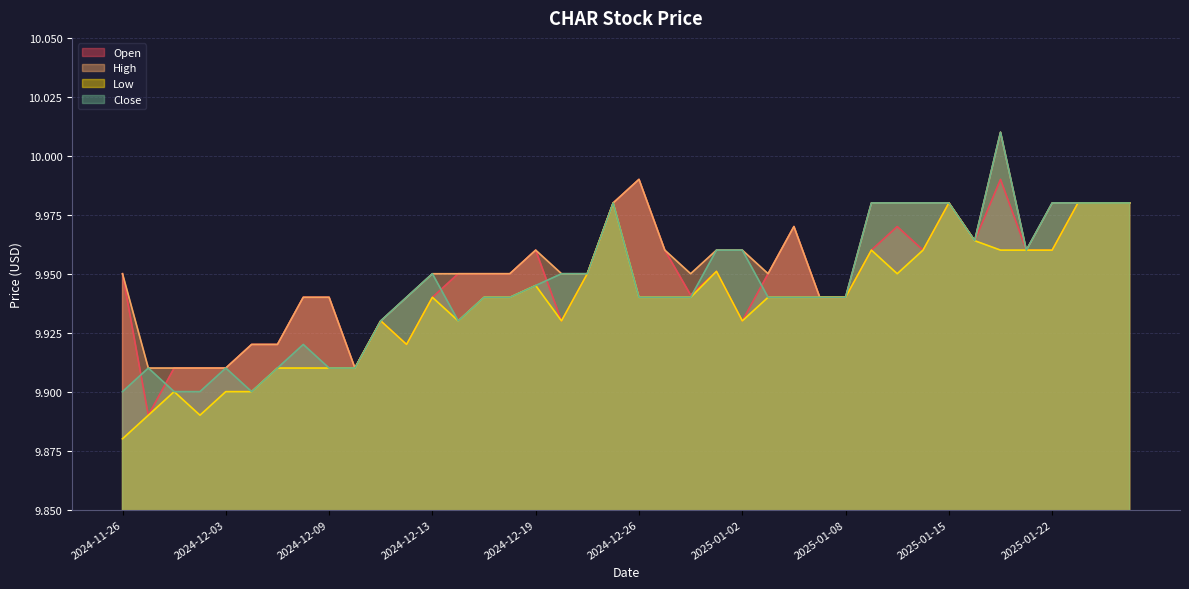

Reading left to right, transcribe all the data shown in this chart.

Open: 2024-11-26=9.9	2024-11-27=9.9	2024-11-29=9.9	2024-12-02=9.9	2024-12-03=9.9	2024-12-04=9.9	2024-12-05=9.9	2024-12-06=9.9	2024-12-09=9.9	2024-12-10=9.9	2024-12-11=9.9	2024-12-12=9.9	2024-12-13=9.9	2024-12-16=9.9	2024-12-17=9.9	2024-12-18=9.9	2024-12-19=10.0	2024-12-20=9.9	2024-12-23=9.9	2024-12-24=10.0	2024-12-26=10.0	2024-12-27=10.0	2024-12-30=9.9	2024-12-31=10.0	2025-01-02=9.9	2025-01-03=9.9	2025-01-06=10.0	2025-01-07=9.9	2025-01-08=9.9	2025-01-10=10.0	2025-01-13=10.0	2025-01-14=10.0	2025-01-15=10.0	2025-01-16=10.0	2025-01-17=10.0	2025-01-21=10.0	2025-01-22=10.0	2025-01-23=10.0	2025-01-24=10.0	2025-01-27=10.0
High: 2024-11-26=9.9	2024-11-27=9.9	2024-11-29=9.9	2024-12-02=9.9	2024-12-03=9.9	2024-12-04=9.9	2024-12-05=9.9	2024-12-06=9.9	2024-12-09=9.9	2024-12-10=9.9	2024-12-11=9.9	2024-12-12=9.9	2024-12-13=9.9	2024-12-16=9.9	2024-12-17=9.9	2024-12-18=9.9	2024-12-19=10.0	2024-12-20=9.9	2024-12-23=9.9	2024-12-24=10.0	2024-12-26=10.0	2024-12-27=10.0	2024-12-30=9.9	2024-12-31=10.0	2025-01-02=10.0	2025-01-03=9.9	2025-01-06=10.0	2025-01-07=9.9	2025-01-08=9.9	2025-01-10=10.0	2025-01-13=10.0	2025-01-14=10.0	2025-01-15=10.0	2025-01-16=10.0	2025-01-17=10.0	2025-01-21=10.0	2025-01-22=10.0	2025-01-23=10.0	2025-01-24=10.0	2025-01-27=10.0
Low: 2024-11-26=9.9	2024-11-27=9.9	2024-11-29=9.9	2024-12-02=9.9	2024-12-03=9.9	2024-12-04=9.9	2024-12-05=9.9	2024-12-06=9.9	2024-12-09=9.9	2024-12-10=9.9	2024-12-11=9.9	2024-12-12=9.9	2024-12-13=9.9	2024-12-16=9.9	2024-12-17=9.9	2024-12-18=9.9	2024-12-19=9.9	2024-12-20=9.9	2024-12-23=9.9	2024-12-24=10.0	2024-12-26=9.9	2024-12-27=9.9	2024-12-30=9.9	2024-12-31=10.0	2025-01-02=9.9	2025-01-03=9.9	2025-01-06=9.9	2025-01-07=9.9	2025-01-08=9.9	2025-01-10=10.0	2025-01-13=9.9	2025-01-14=10.0	2025-01-15=10.0	2025-01-16=10.0	2025-01-17=10.0	2025-01-21=10.0	2025-01-22=10.0	2025-01-23=10.0	2025-01-24=10.0	2025-01-27=10.0
Close: 2024-11-26=9.9	2024-11-27=9.9	2024-11-29=9.9	2024-12-02=9.9	2024-12-03=9.9	2024-12-04=9.9	2024-12-05=9.9	2024-12-06=9.9	2024-12-09=9.9	2024-12-10=9.9	2024-12-11=9.9	2024-12-12=9.9	2024-12-13=9.9	2024-12-16=9.9	2024-12-17=9.9	2024-12-18=9.9	2024-12-19=9.9	2024-12-20=9.9	2024-12-23=9.9	2024-12-24=10.0	2024-12-26=9.9	2024-12-27=9.9	2024-12-30=9.9	2024-12-31=10.0	2025-01-02=10.0	2025-01-03=9.9	2025-01-06=9.9	2025-01-07=9.9	2025-01-08=9.9	2025-01-10=10.0	2025-01-13=10.0	2025-01-14=10.0	2025-01-15=10.0	2025-01-16=10.0	2025-01-17=10.0	2025-01-21=10.0	2025-01-22=10.0	2025-01-23=10.0	2025-01-24=10.0	2025-01-27=10.0